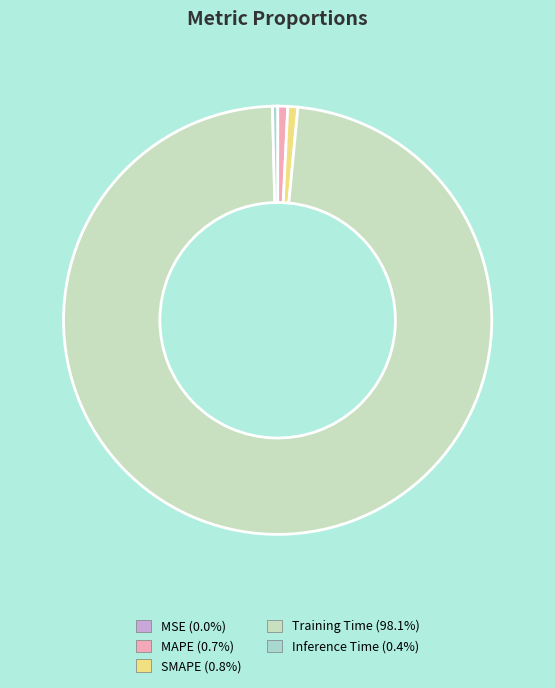

Does MSE represent more than half of the total?

No